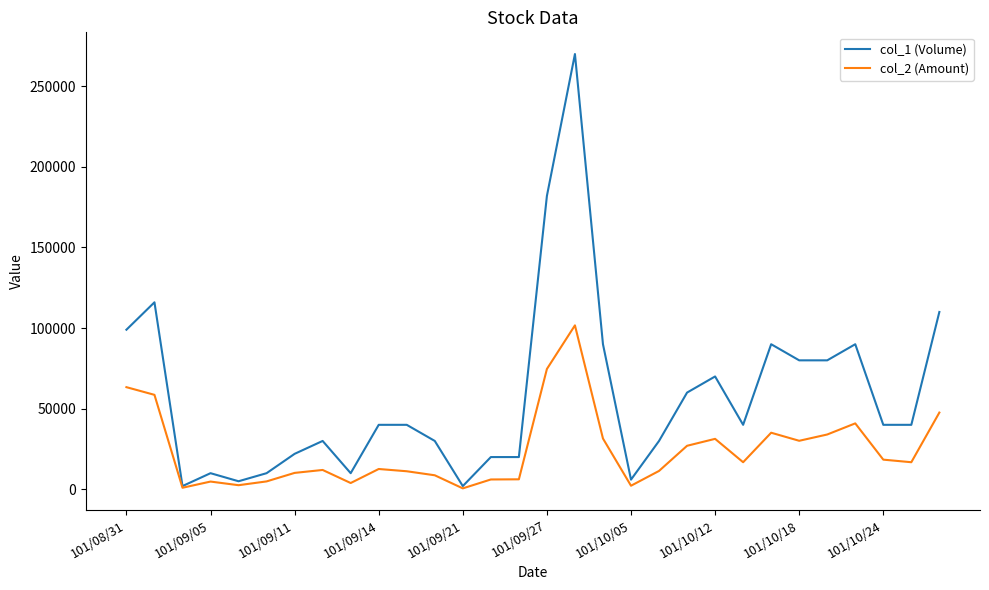

Which series has the widest spread of values?

col_1 (Volume)